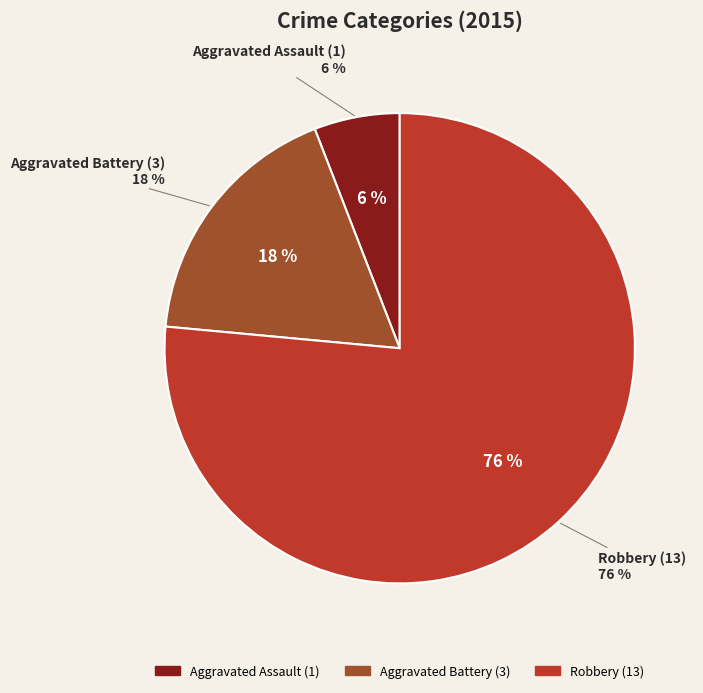

Combined, what portion of the pie is Aggravated Assault and Aggravated Battery?

23.5%